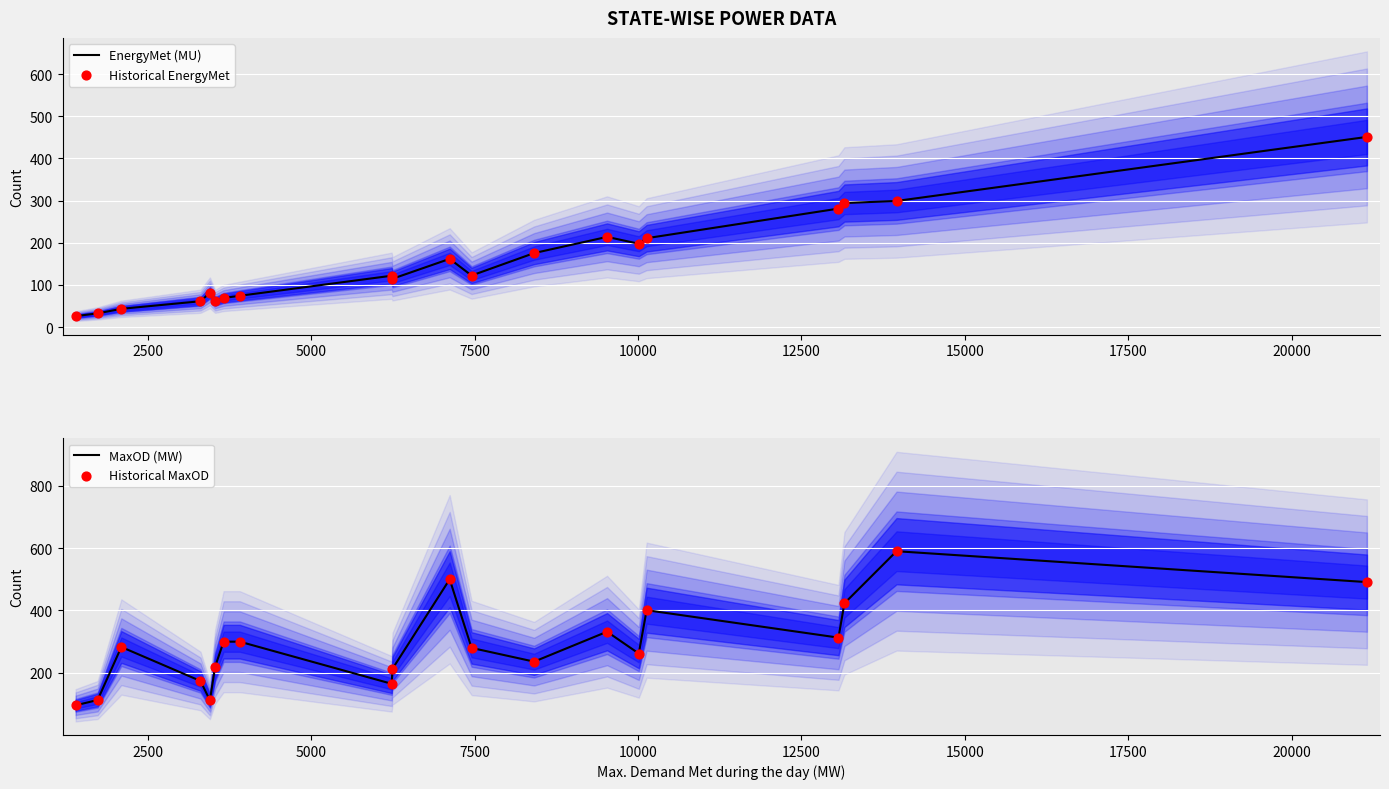

What is the maximum value for EnergyMet (MU)?

450.9